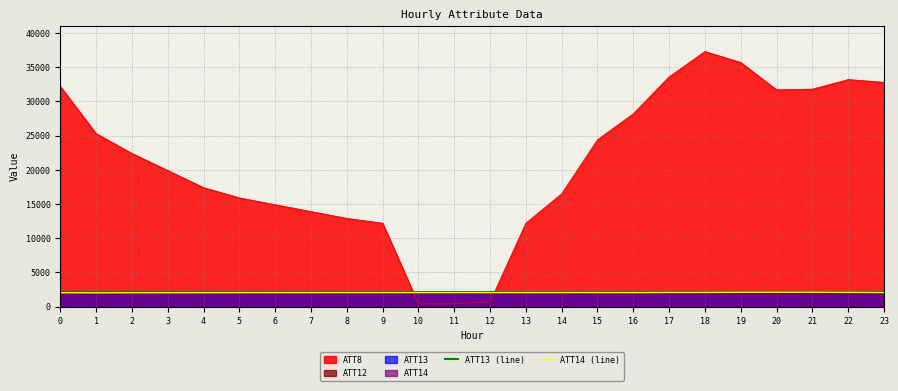

What is the sum of the ATT13 (line) values at 9 and 4?

4262.4